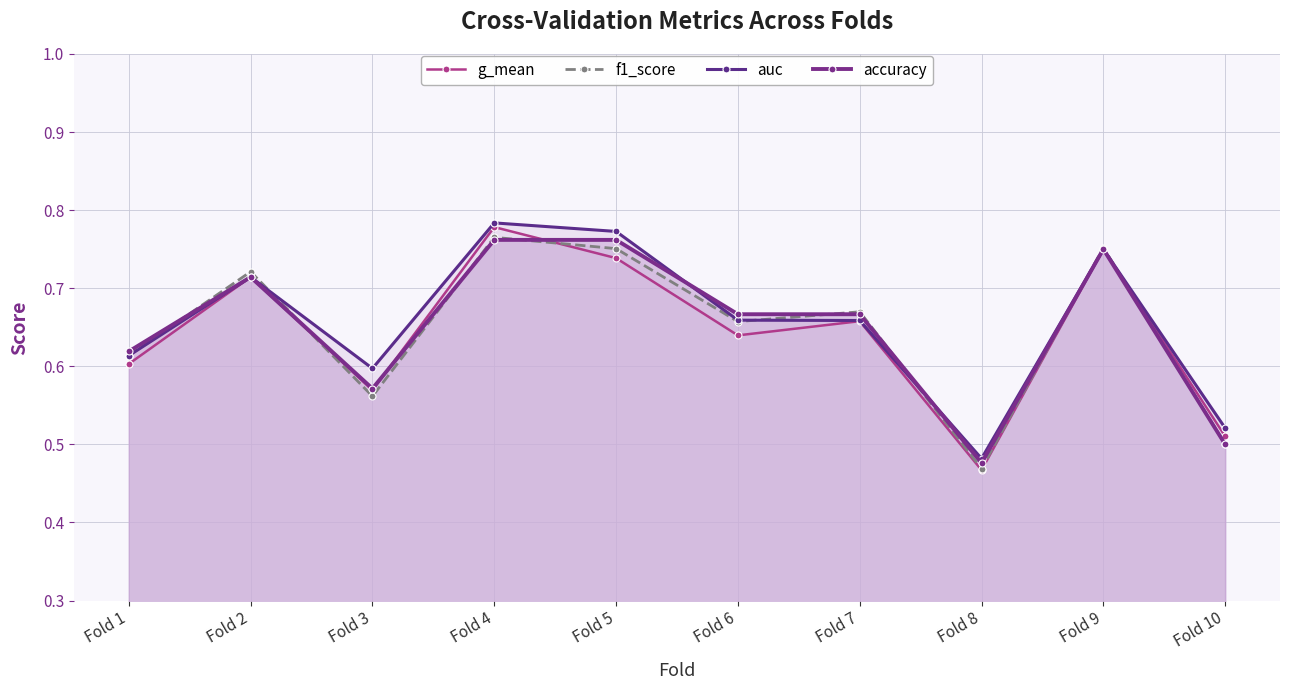

Which series changed the most between Fold 7 and Fold 9?

g_mean